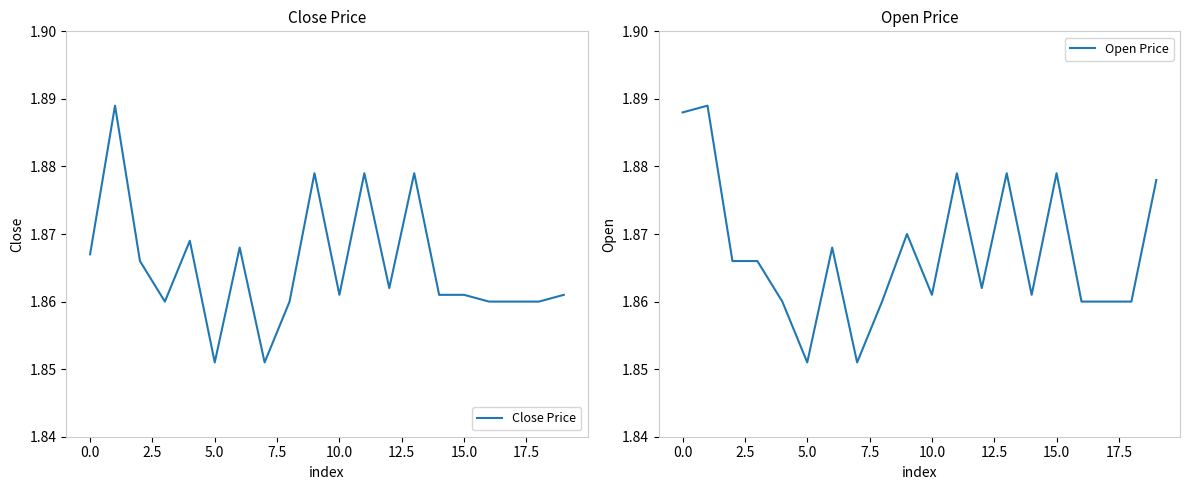

Does the chart have visible grid lines?

No